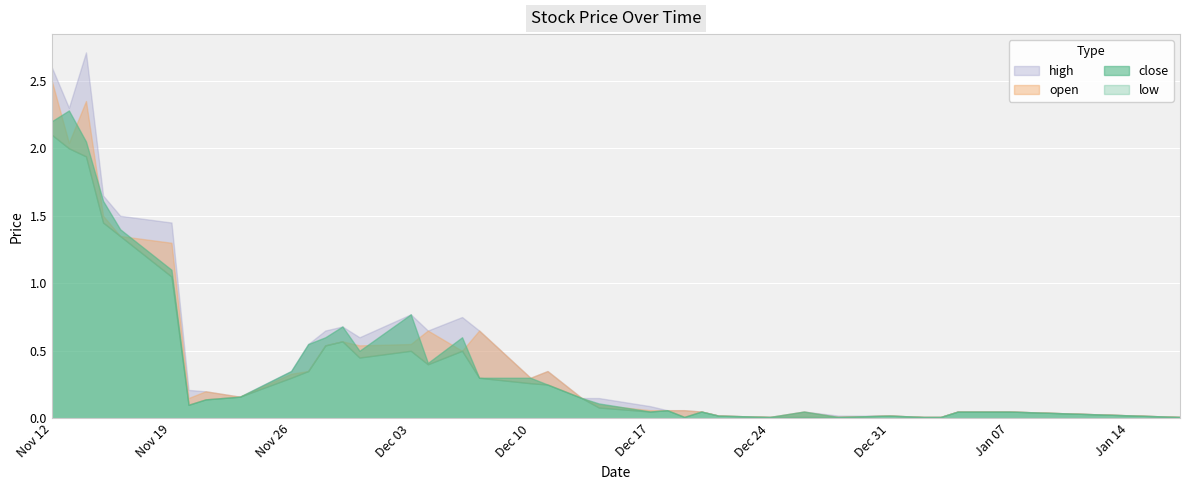

Is it true that high equals 0.0 at 2019-01-17?

True